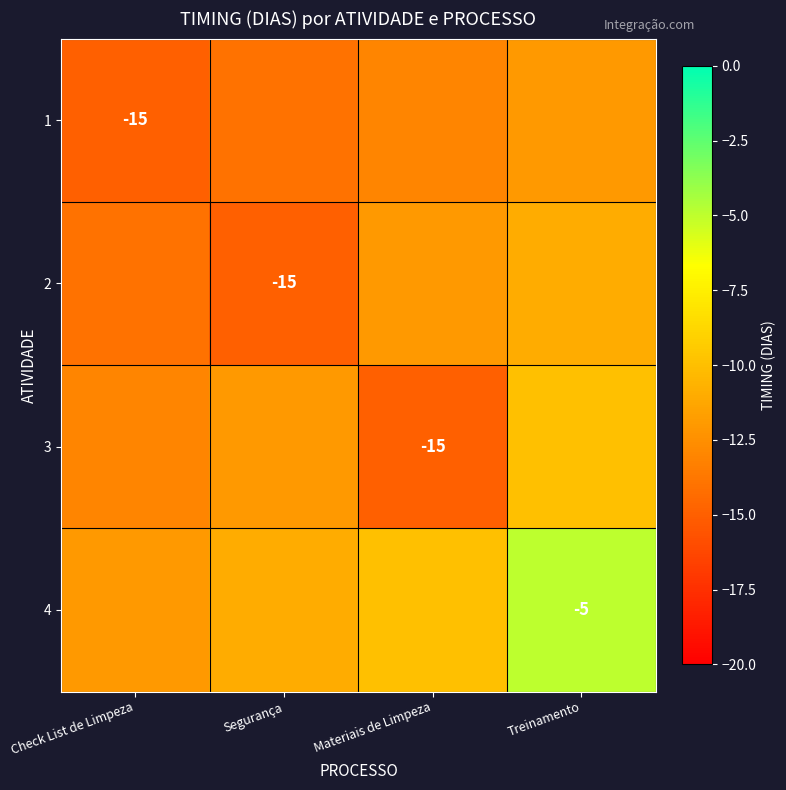

Is it true that 3 equals -15 at Materiais de Limpeza?

True